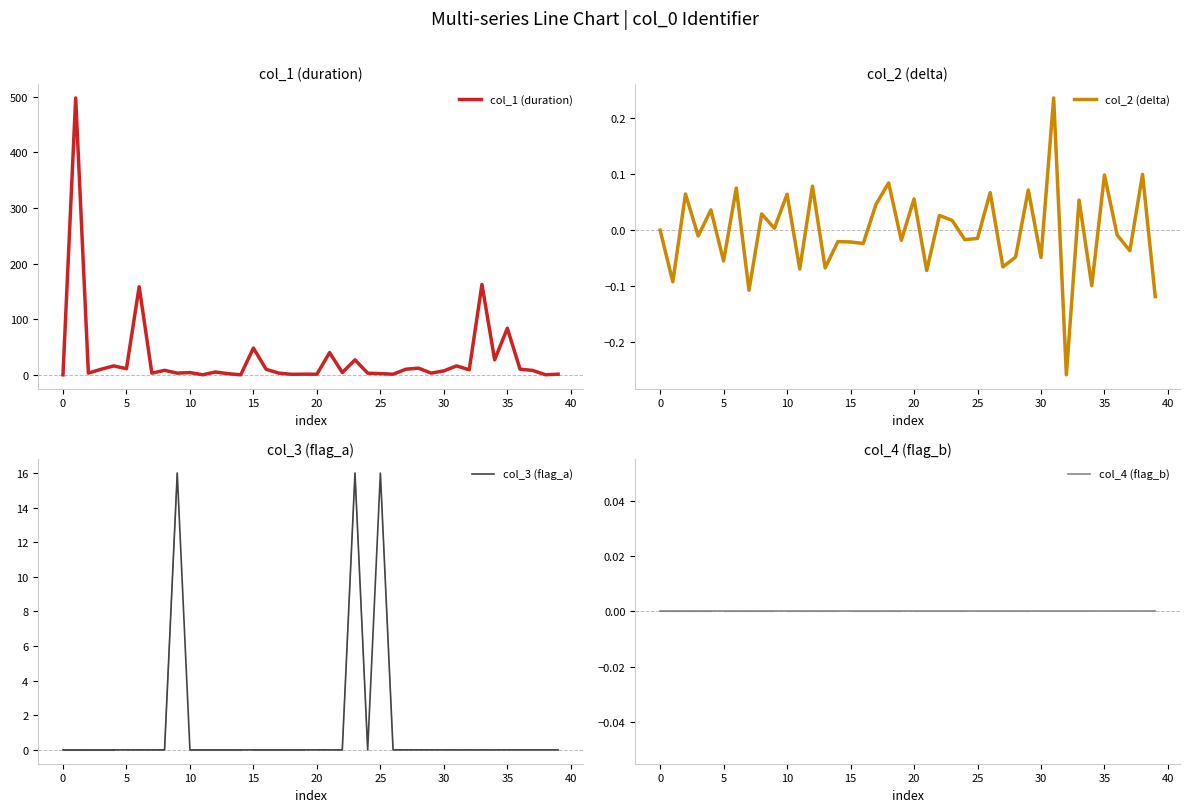

Between 35 and 32, which series saw the biggest shift?

col_1 (duration)